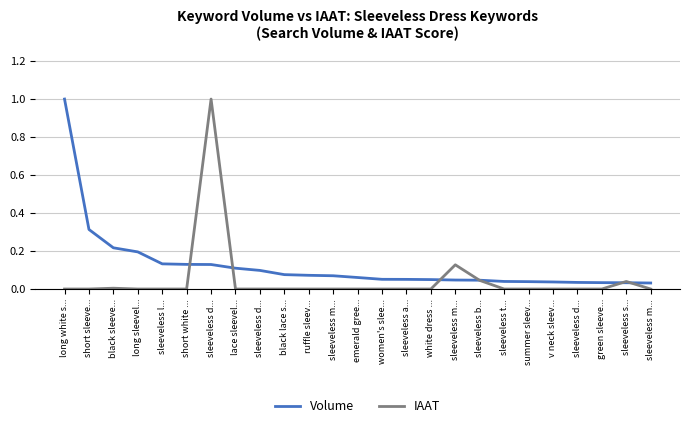

What are all the series names shown in the legend?

Volume, IAAT